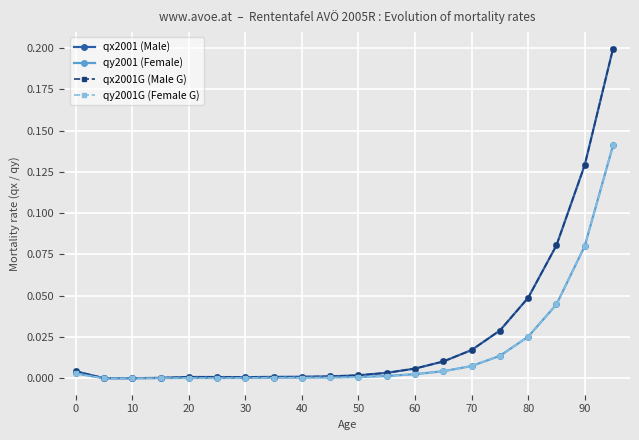

Does the chart have visible grid lines?

Yes